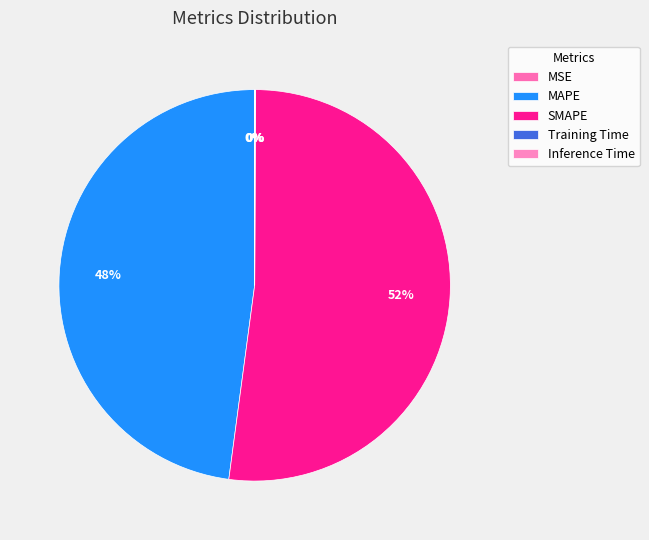

What percentage is the MAPE slice, to the nearest percent?

48%